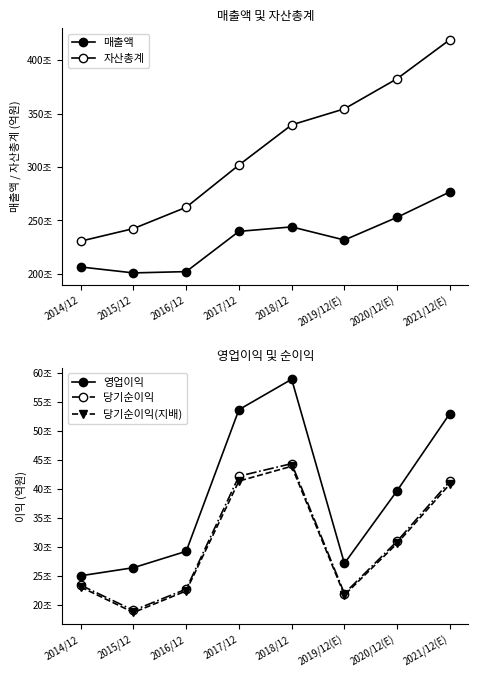

Which series has the largest total across all categories?

자산총계